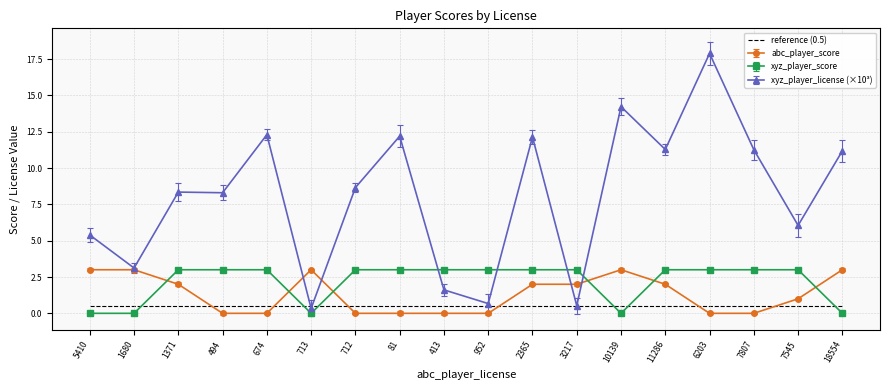

Is it true that xyz_player_score equals 3.0 at 2365?

True